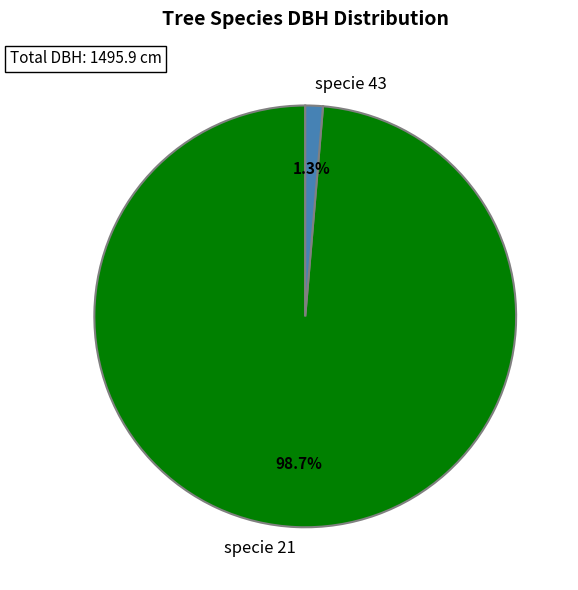

Which category has the smallest portion of the pie?

specie 43